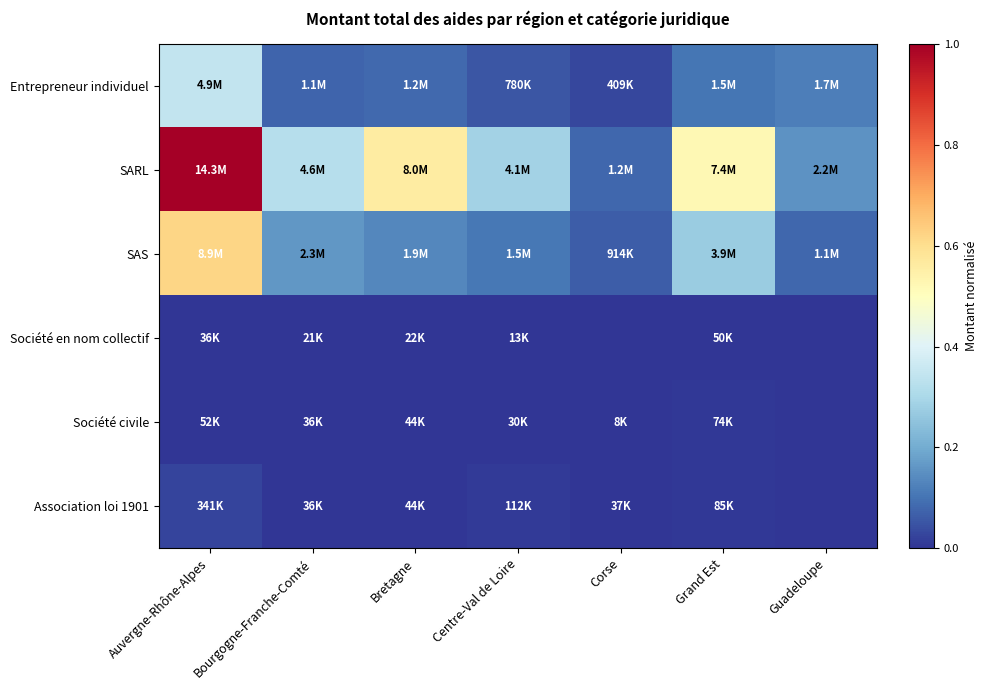

Reading right to left, extract all data points from this chart.

Entrepreneur individuel: Guadeloupe=0.1	Grand Est=0.1	Corse=0.0	Centre-Val de Loire=0.1	Bretagne=0.1	Bourgogne-Franche-Comté=0.1	Auvergne-Rhône-Alpes=0.3
SARL: Guadeloupe=0.2	Grand Est=0.5	Corse=0.1	Centre-Val de Loire=0.3	Bretagne=0.6	Bourgogne-Franche-Comté=0.3	Auvergne-Rhône-Alpes=1.0
SAS: Guadeloupe=0.1	Grand Est=0.3	Corse=0.1	Centre-Val de Loire=0.1	Bretagne=0.1	Bourgogne-Franche-Comté=0.2	Auvergne-Rhône-Alpes=0.6
Société en nom collectif: Guadeloupe=0.0	Grand Est=0.0	Corse=0.0	Centre-Val de Loire=0.0	Bretagne=0.0	Bourgogne-Franche-Comté=0.0	Auvergne-Rhône-Alpes=0.0
Société civile: Guadeloupe=0.0	Grand Est=0.0	Corse=0.0	Centre-Val de Loire=0.0	Bretagne=0.0	Bourgogne-Franche-Comté=0.0	Auvergne-Rhône-Alpes=0.0
Association loi 1901: Guadeloupe=0.0	Grand Est=0.0	Corse=0.0	Centre-Val de Loire=0.0	Bretagne=0.0	Bourgogne-Franche-Comté=0.0	Auvergne-Rhône-Alpes=0.0